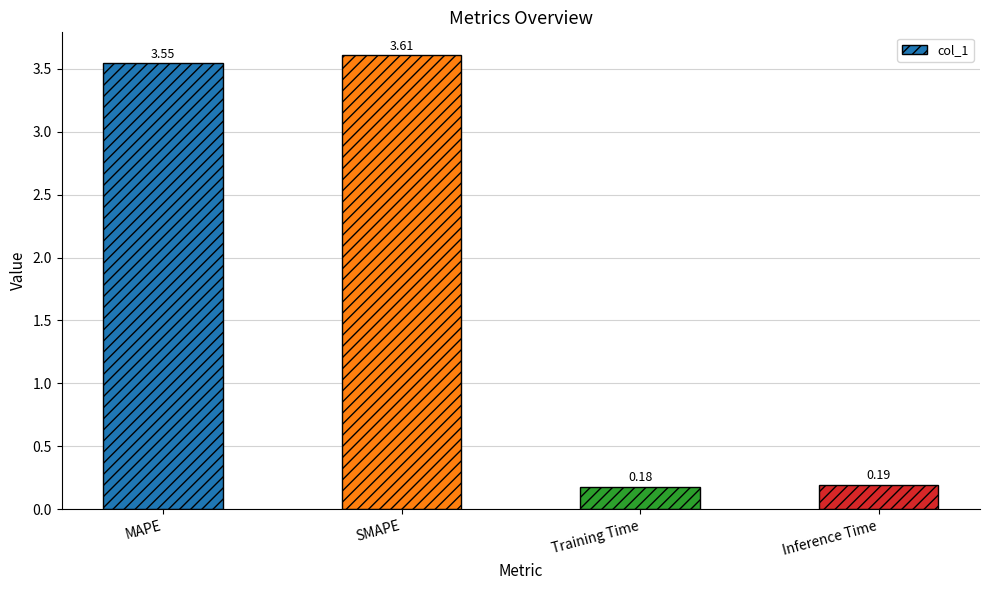

At which label does the data first exceed 3?

MAPE